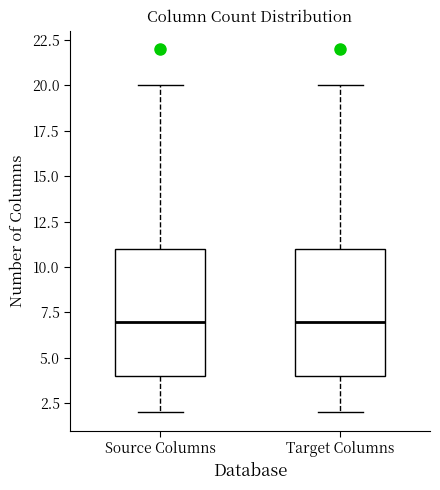

Where does the lower whisker of the box for Target Columns end on the y-axis? The values are not printed on the chart, so give them approximately, as read against the axis.

2